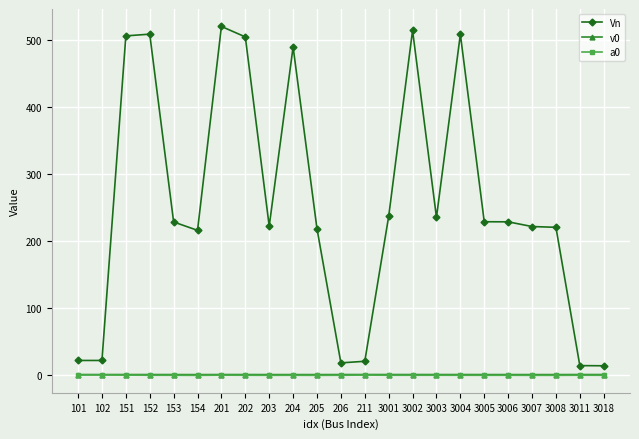

What is the smallest value displayed?

-0.2